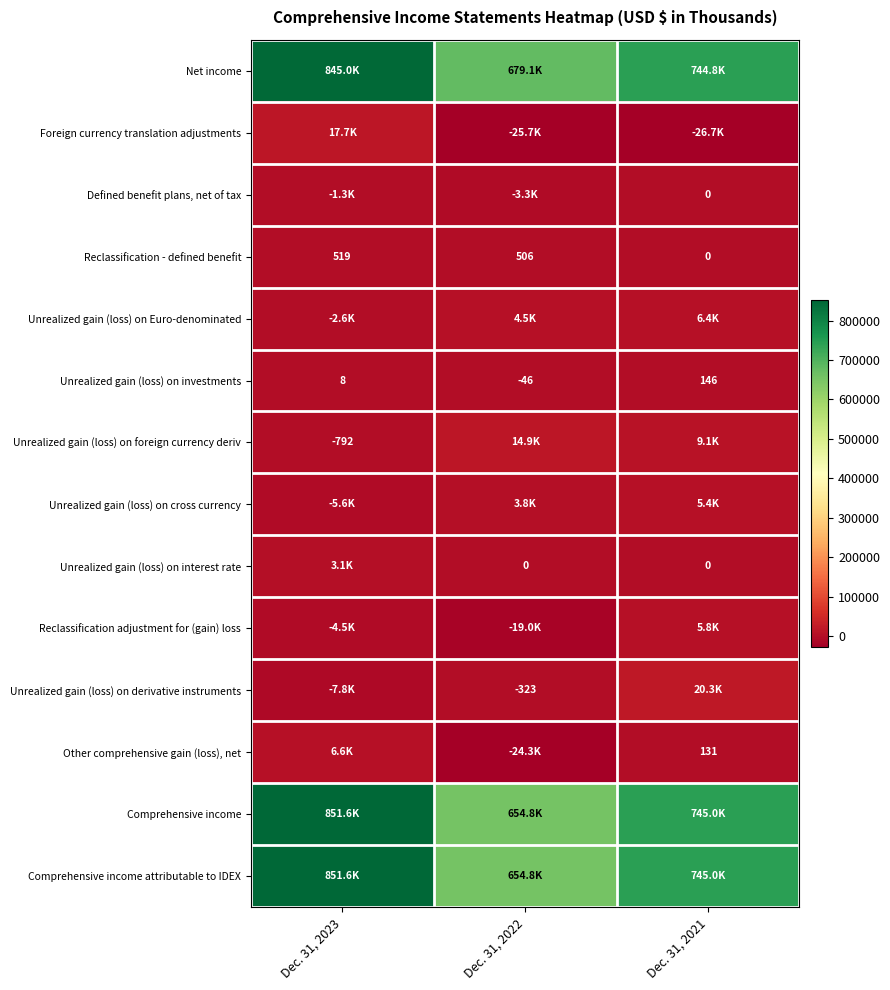

What is the difference between the maximum and minimum values in the Reclassification - defined benefit series?

519